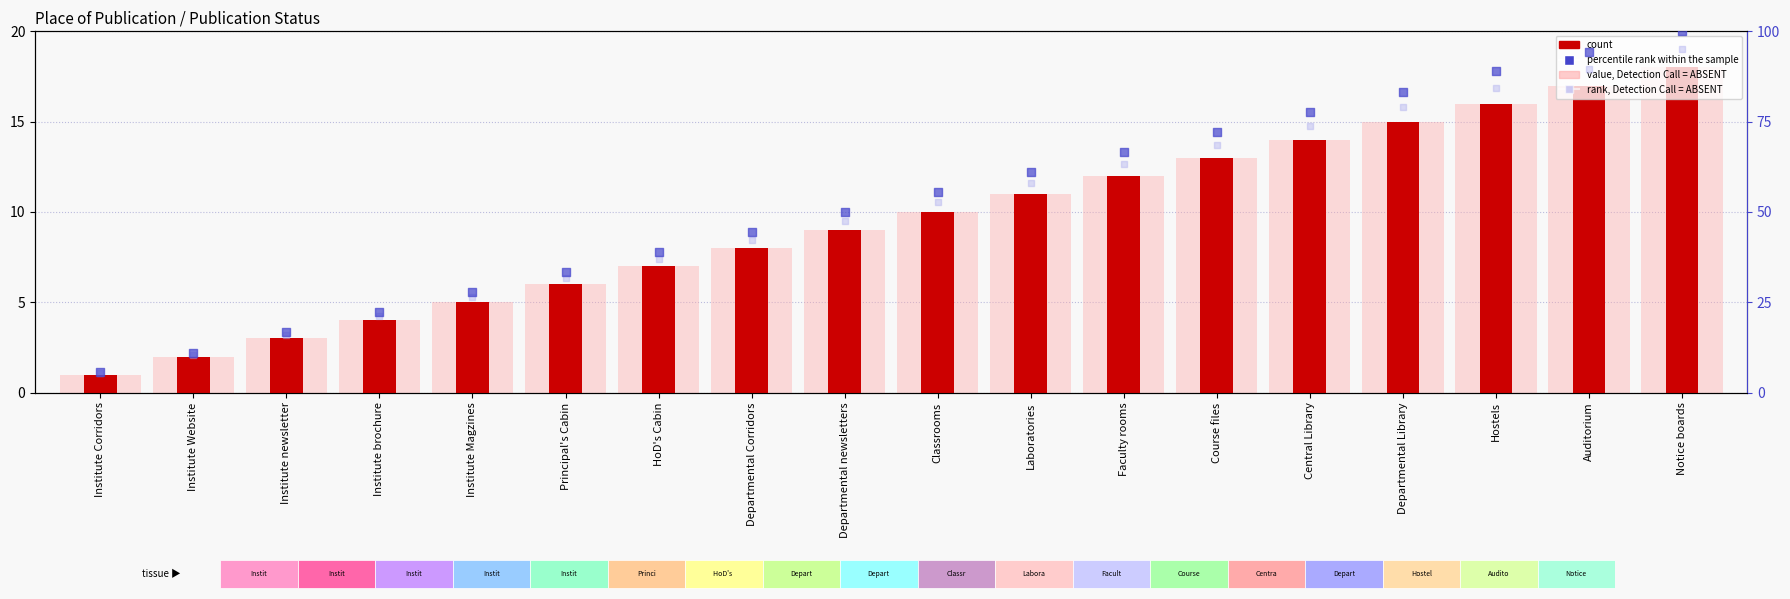

Which series has the largest total across all categories?

percentile rank within the sample